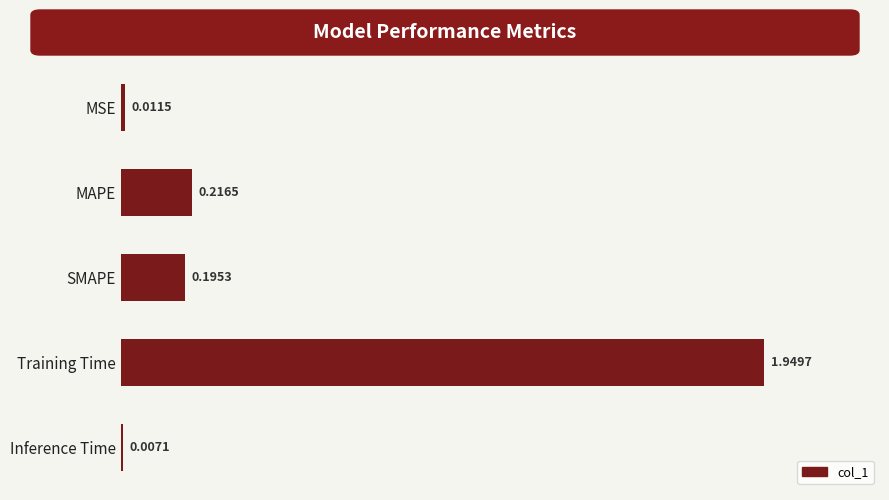

Which has a higher value, Inference Time or SMAPE?

SMAPE